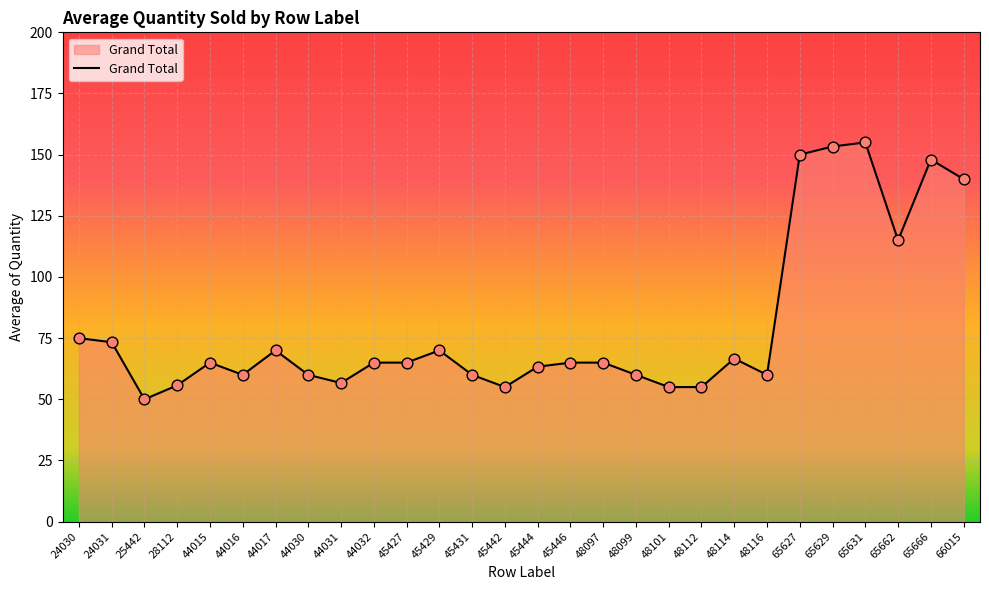

Between 24030 and 24031, which is larger?

24030